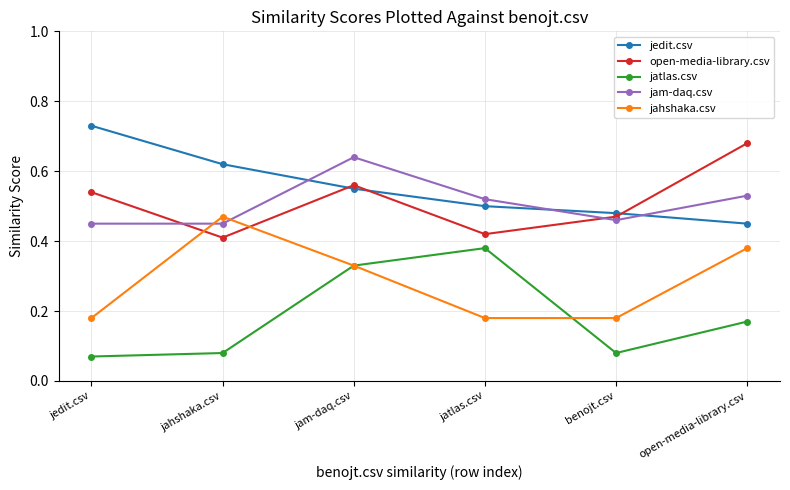

True or false: jam-daq.csv has a value of 0.7 at jatlas.csv.

False